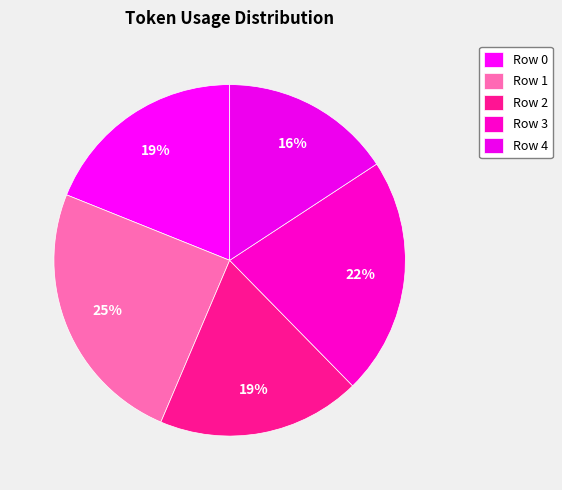

How many slices are in this pie chart?

5